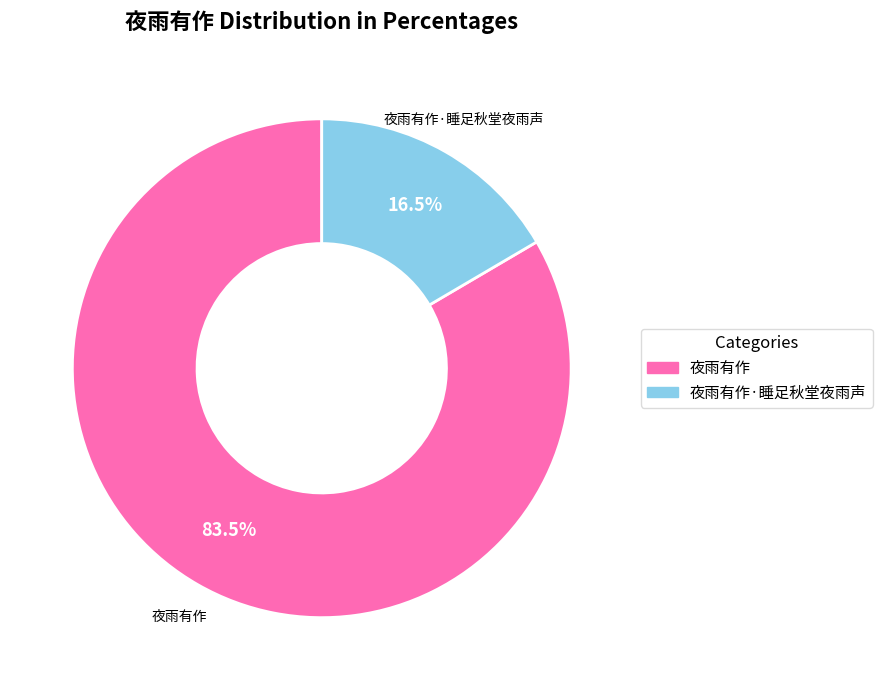

Is there any slice that represents more than half of the pie?

Yes